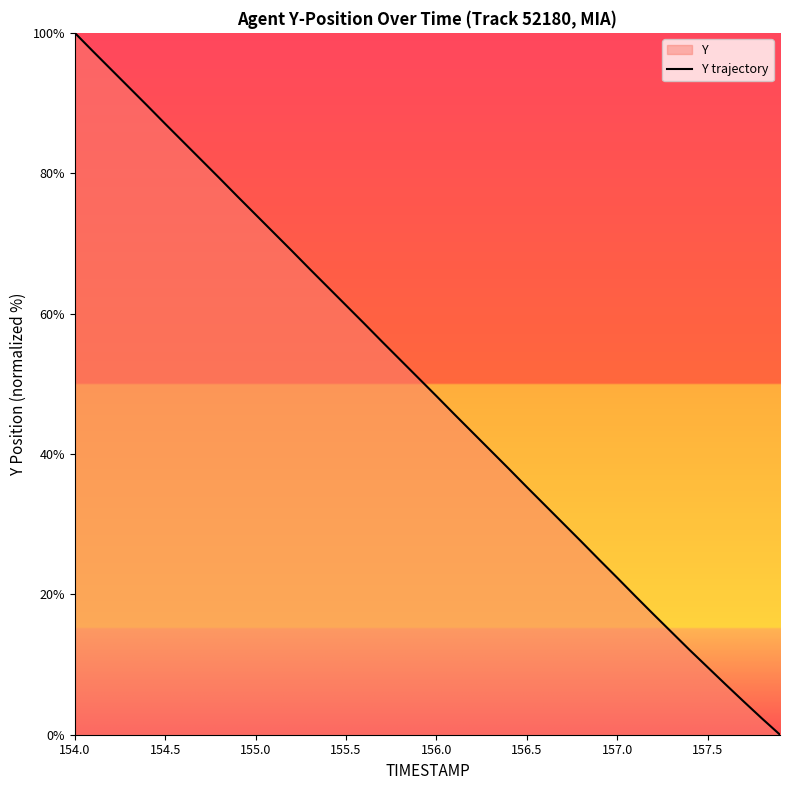

The value at 157.5 is 15.7. True or false?

False